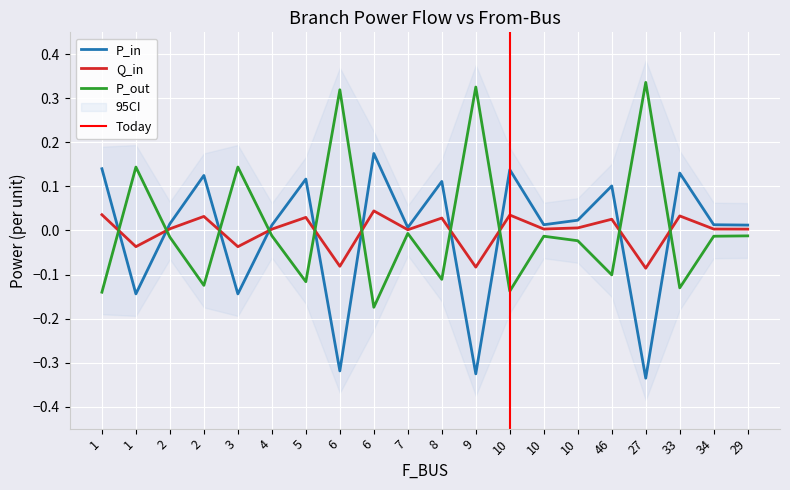

Reading right to left, extract all data points from this chart.

P_in: 29=0.0	34=0.0	33=0.1	27=-0.3	46=0.1	10=0.0	10=0.0	10=0.1	9=-0.3	8=0.1	7=0.0	6=0.2	6=-0.3	5=0.1	4=0.0	3=-0.1	2=0.1	2=0.0	1=-0.1	1=0.1
Q_in: 29=0.0	34=0.0	33=0.0	27=-0.1	46=0.0	10=0.0	10=0.0	10=0.0	9=-0.1	8=0.0	7=0.0	6=0.0	6=-0.1	5=0.0	4=0.0	3=-0.0	2=0.0	2=0.0	1=-0.0	1=0.0
P_out: 29=-0.0	34=-0.0	33=-0.1	27=0.3	46=-0.1	10=-0.0	10=-0.0	10=-0.1	9=0.3	8=-0.1	7=-0.0	6=-0.2	6=0.3	5=-0.1	4=-0.0	3=0.1	2=-0.1	2=-0.0	1=0.1	1=-0.1